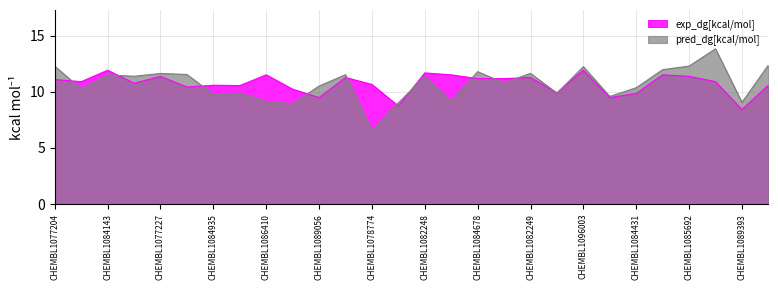

Is it true that pred_dg[kcal/mol] equals 3.4 at CHEMBL1088740?

False